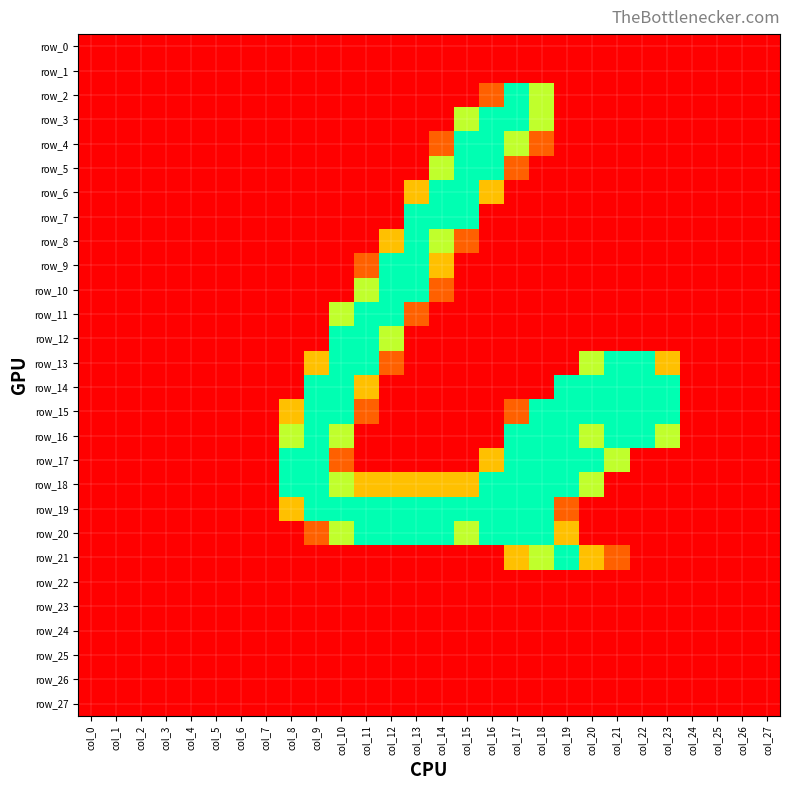

At which category is the sum across all series the highest?

col_17